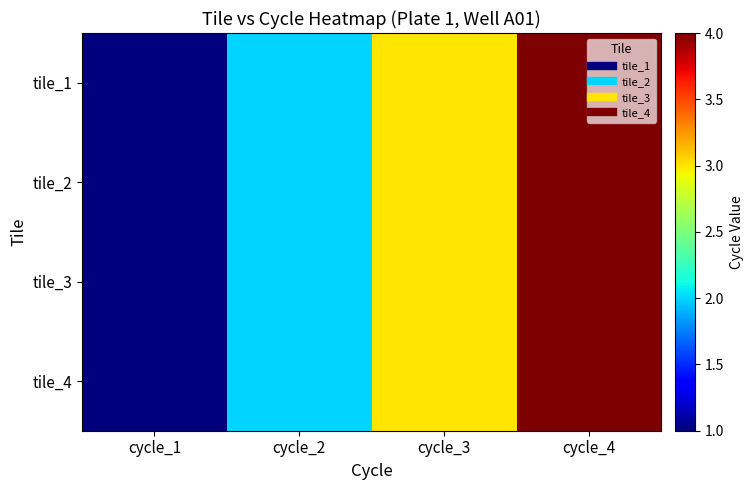

Reading left to right, what are all the values shown in this chart?

tile_1: cycle_1=1	cycle_2=2	cycle_3=3	cycle_4=4
tile_2: cycle_1=1	cycle_2=2	cycle_3=3	cycle_4=4
tile_3: cycle_1=1	cycle_2=2	cycle_3=3	cycle_4=4
tile_4: cycle_1=1	cycle_2=2	cycle_3=3	cycle_4=4